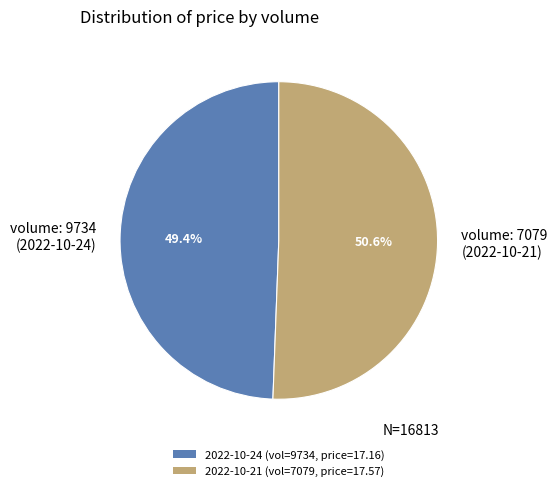

Approximately how many times larger is the value at volume: 9734 (2022-10-24) compared to volume: 7079 (2022-10-21)?

1.0